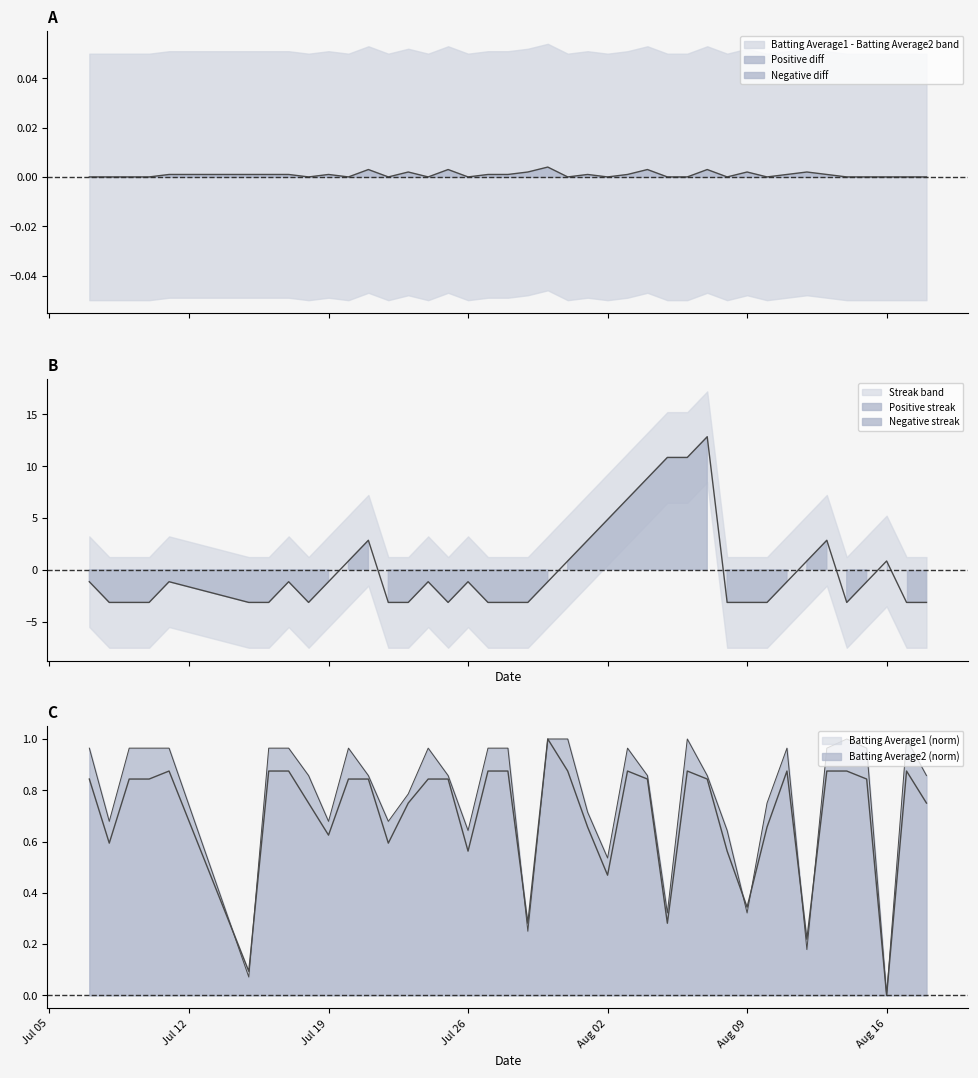

Does the chart have visible grid lines?

No